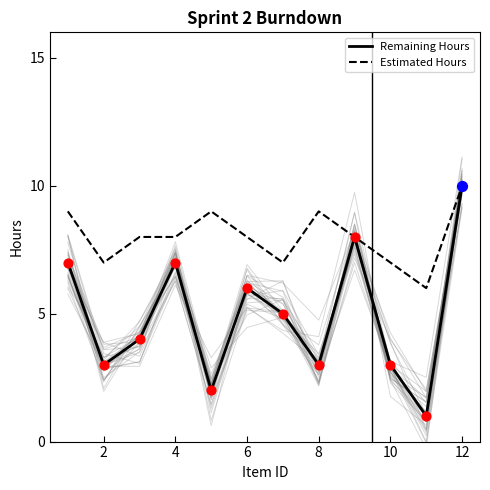

Which series has the widest spread of Y values?

Remaining Hours